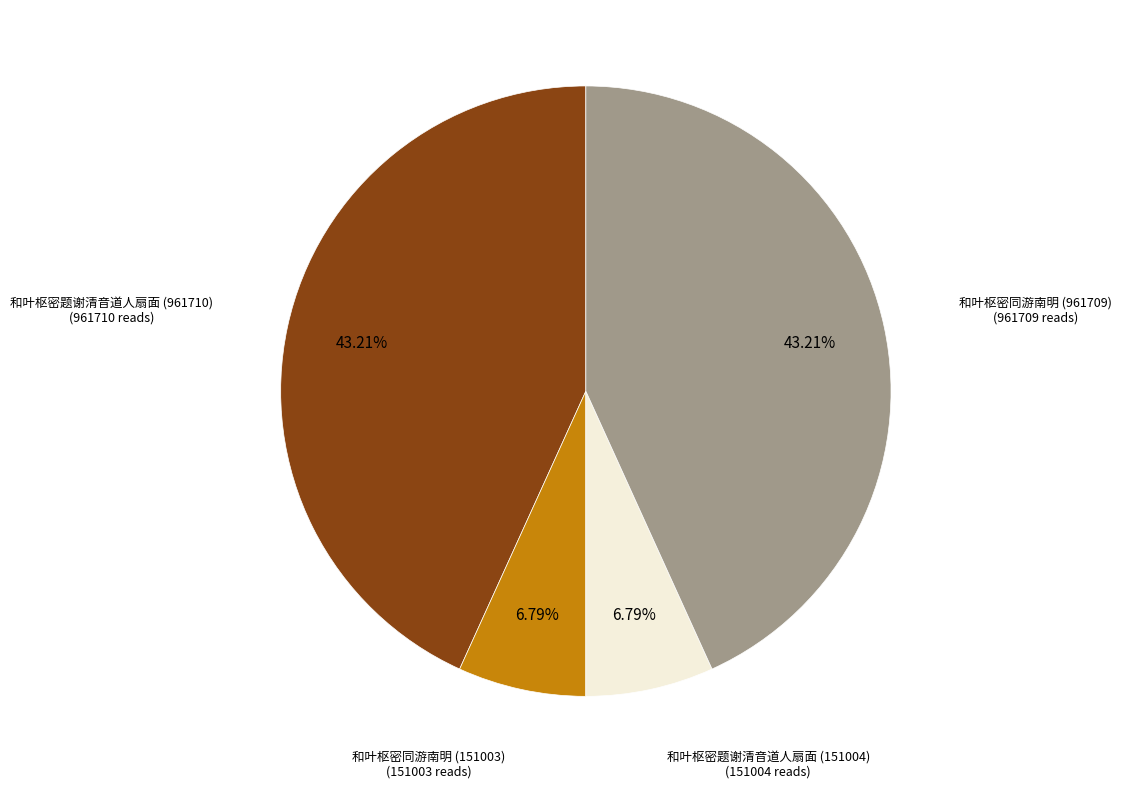

To the nearest percent, what is the difference between the largest and smallest slice percentages?

36%